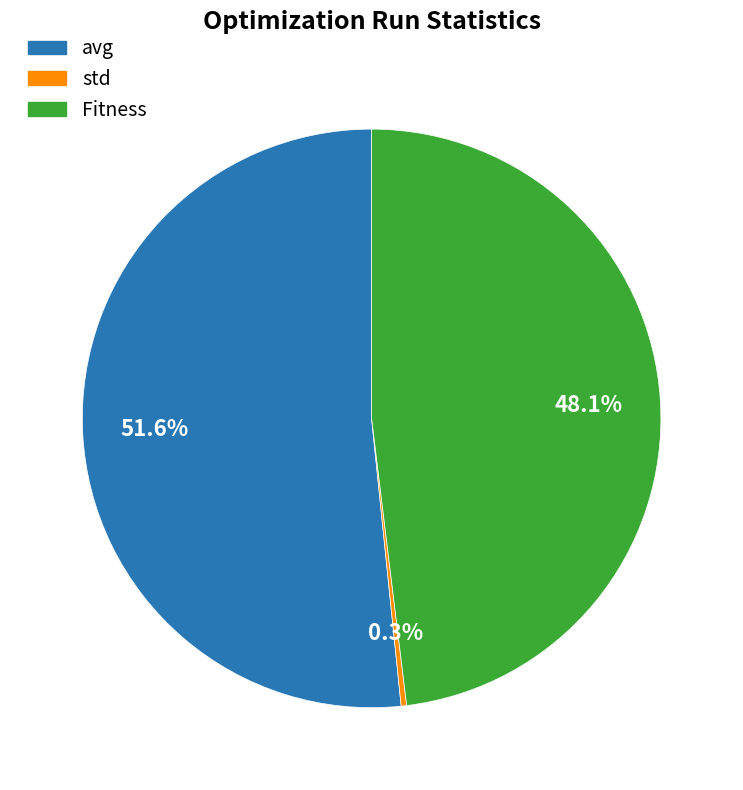

How many slices are in this pie chart?

3